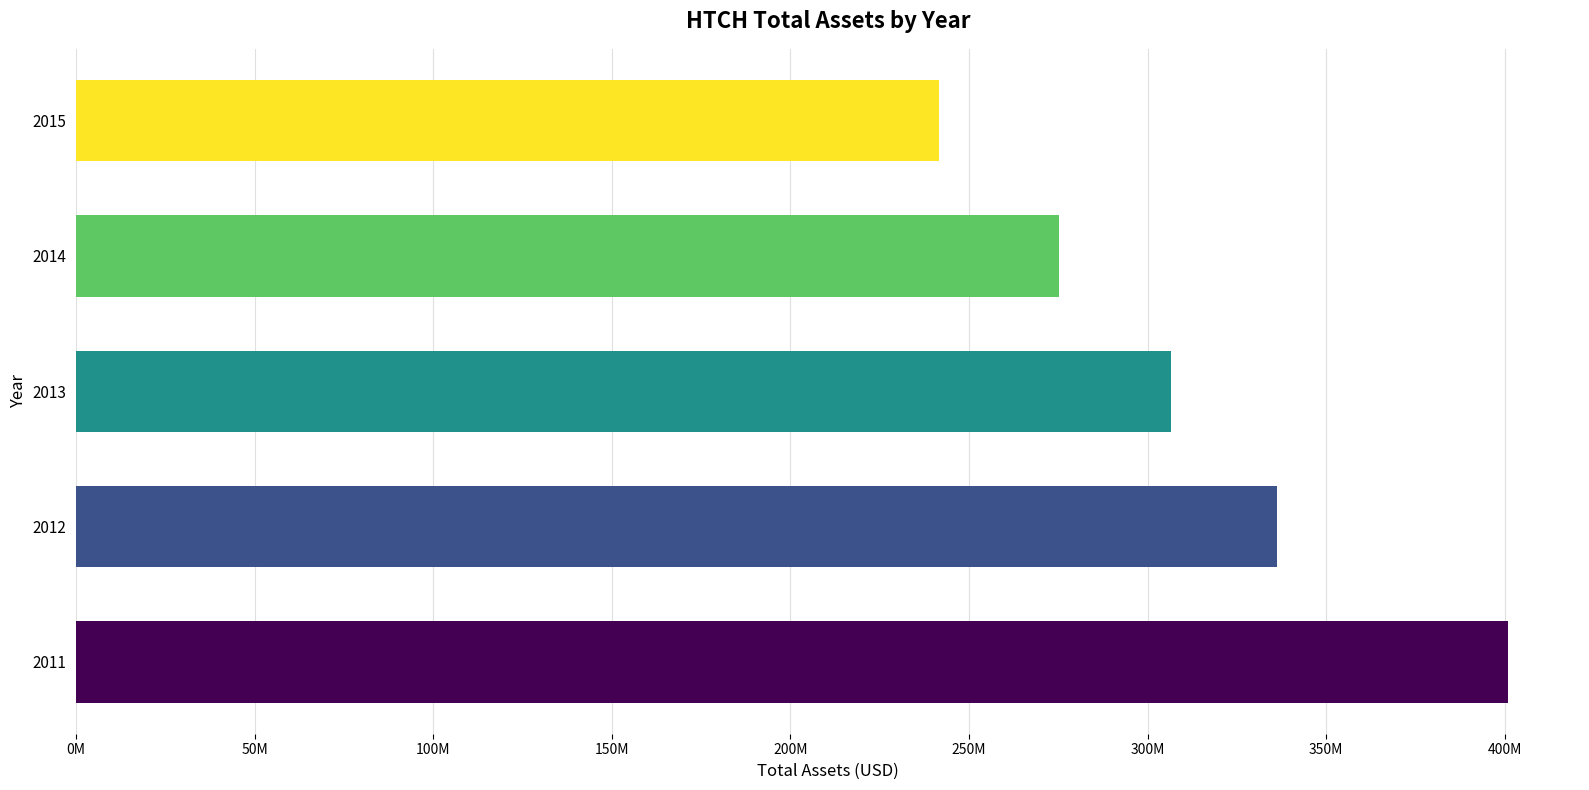

What is the minimum value shown in the chart?

241512000